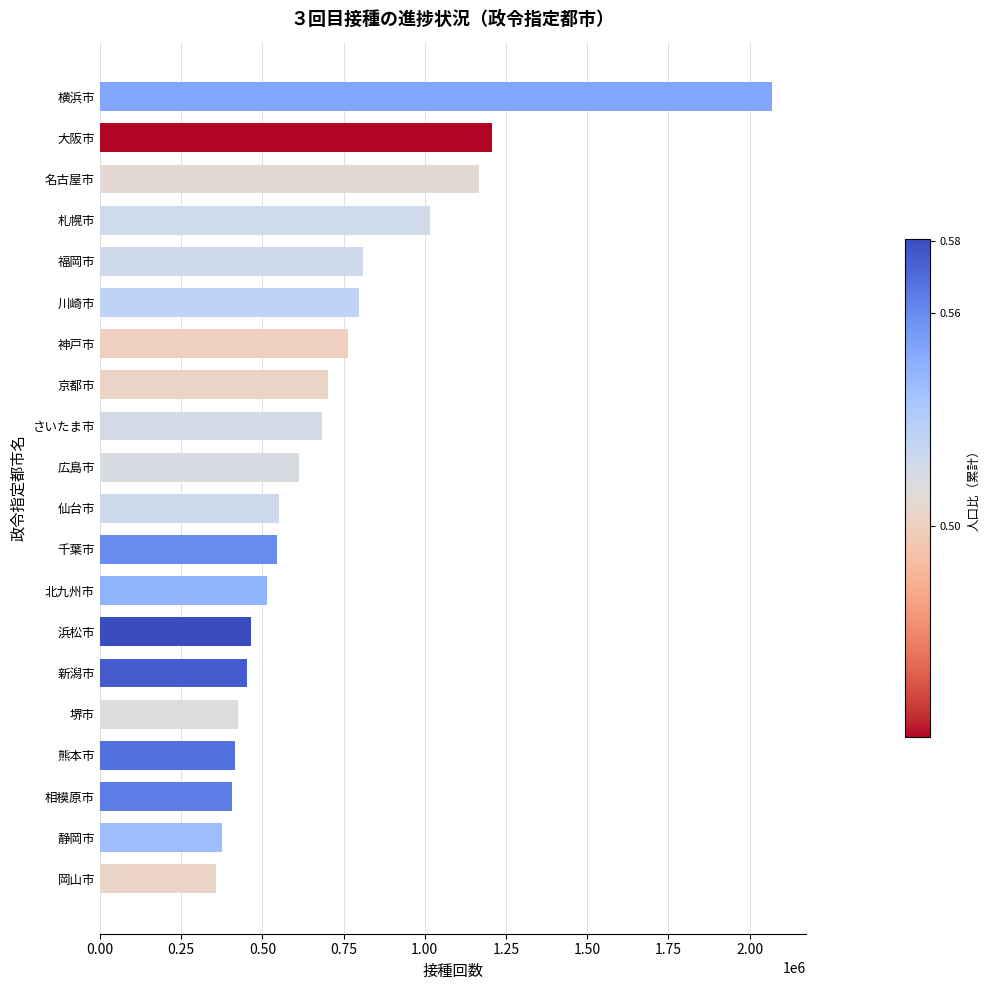

Approximately how many times larger is the value at 川崎市 compared to 相模原市?

2.0